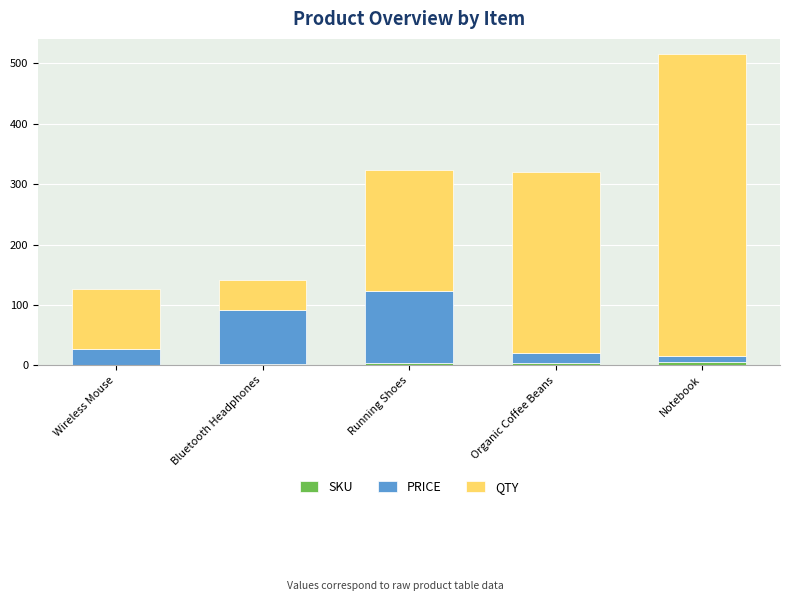

Are the bars grouped side by side (vs. stacked)?

No